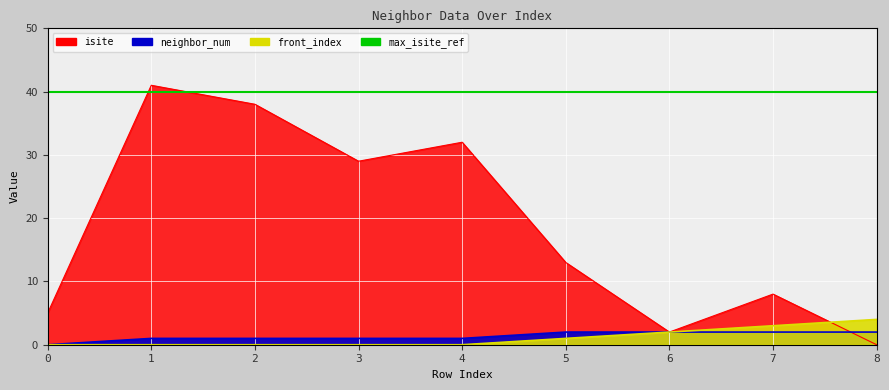

Where do neighbor_num and isite first cross each other?

7 and 8